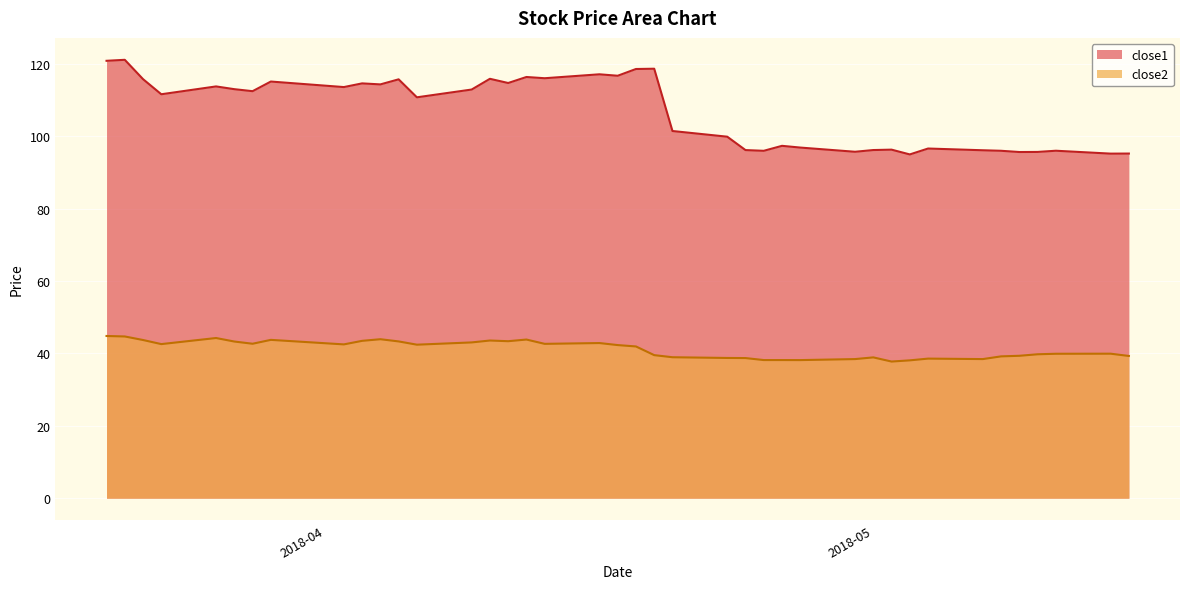

Where is close2 nearest to the value 41?

2018-04-18